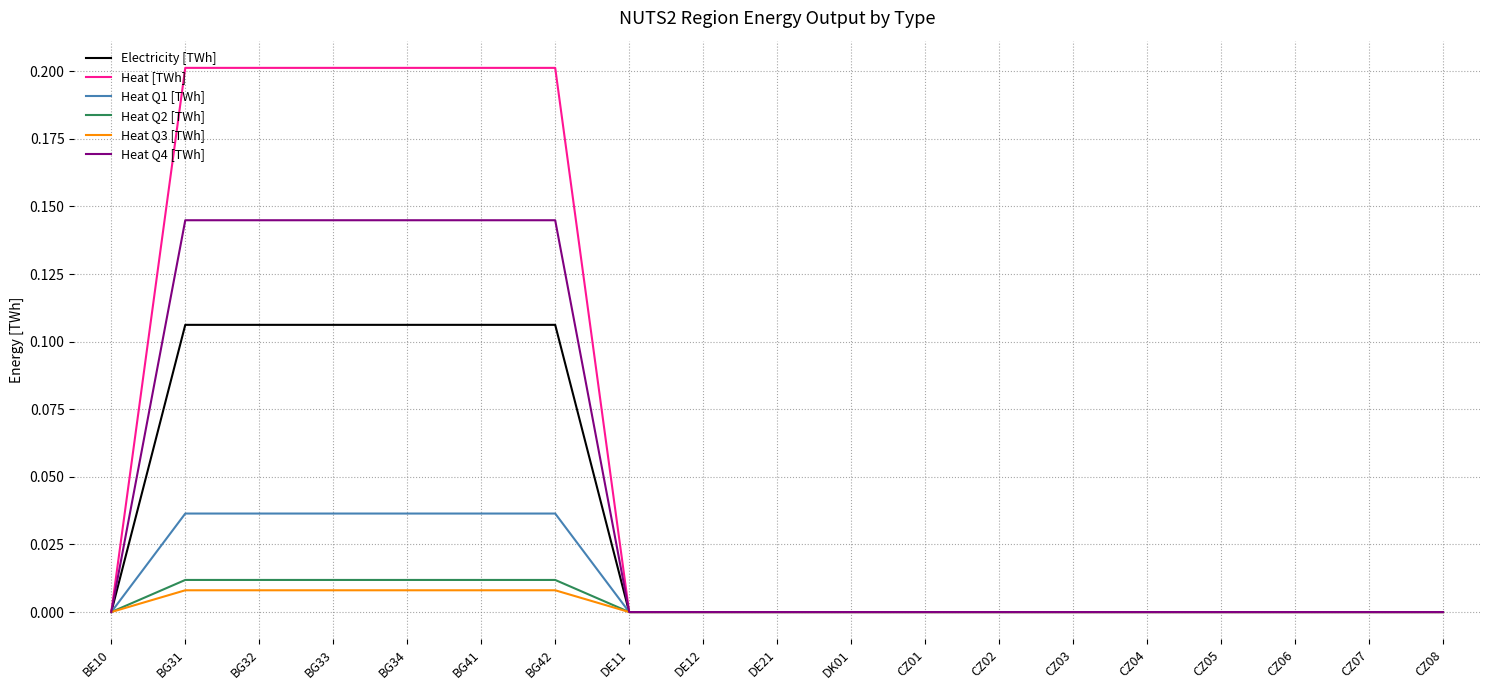

Which series has the largest range (max minus min)?

Heat [TWh]